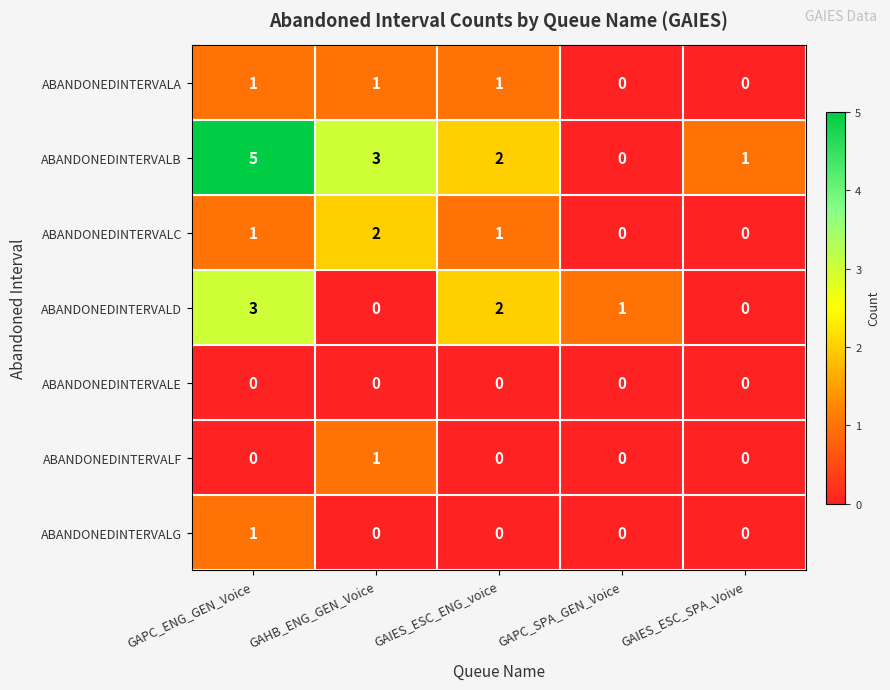

At which label does ABANDONEDINTERVALF reach its peak?

GAHB_ENG_GEN_Voice